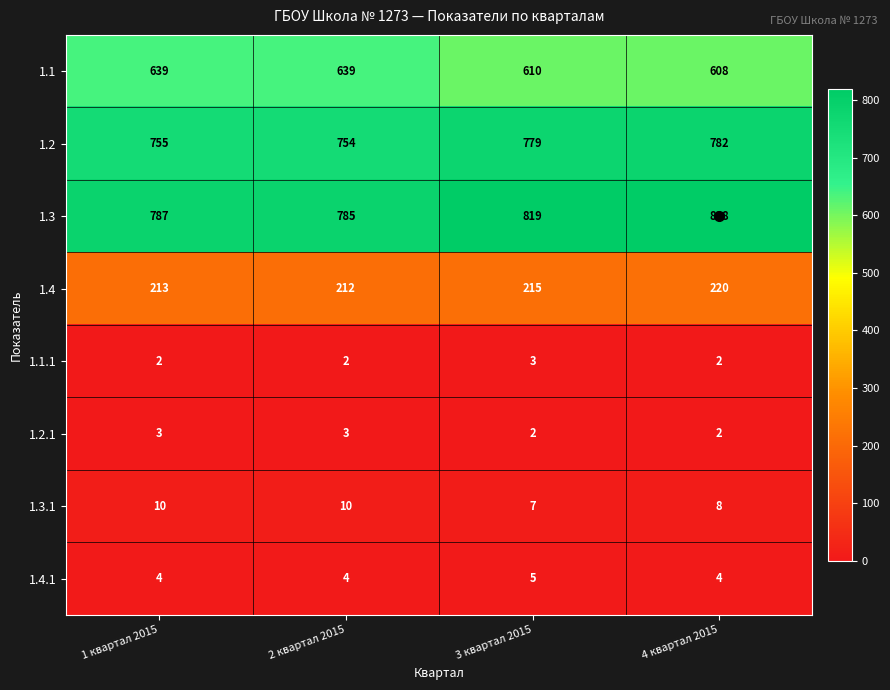

Is it true that 1.4.1 equals 4 at 4 квартал 2015?

True